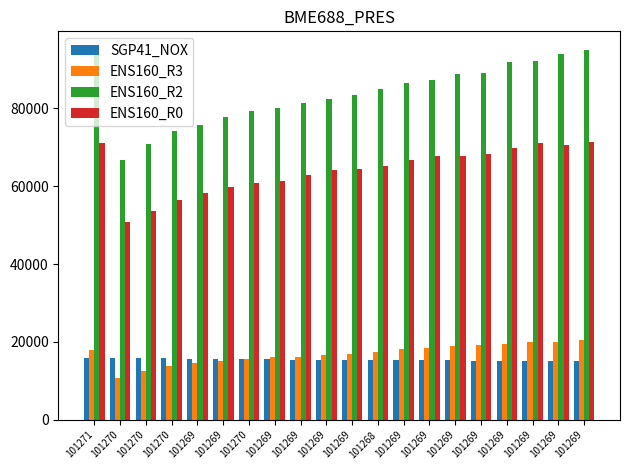

The ENS160_R2 series shows 88722 at 101269. True or false?

True